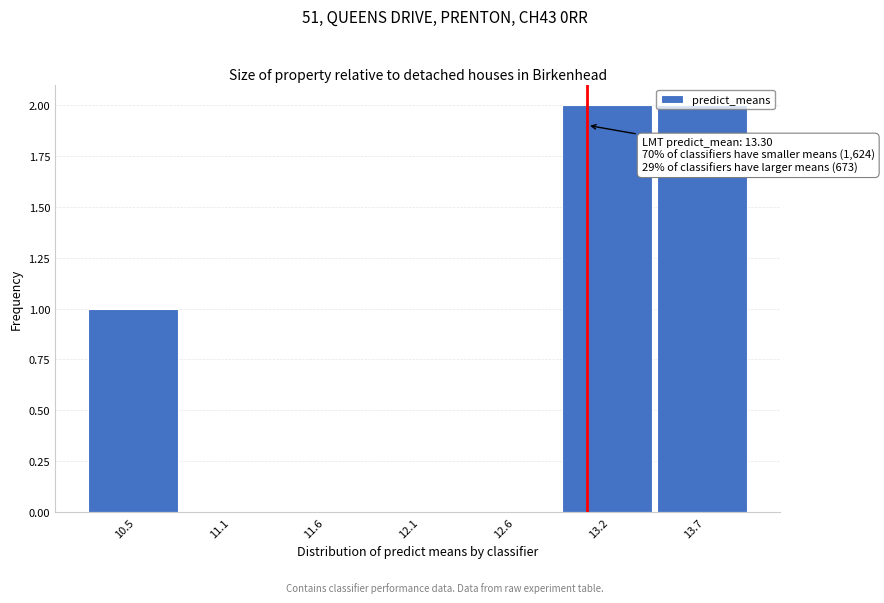

What is the sum of all values?

5